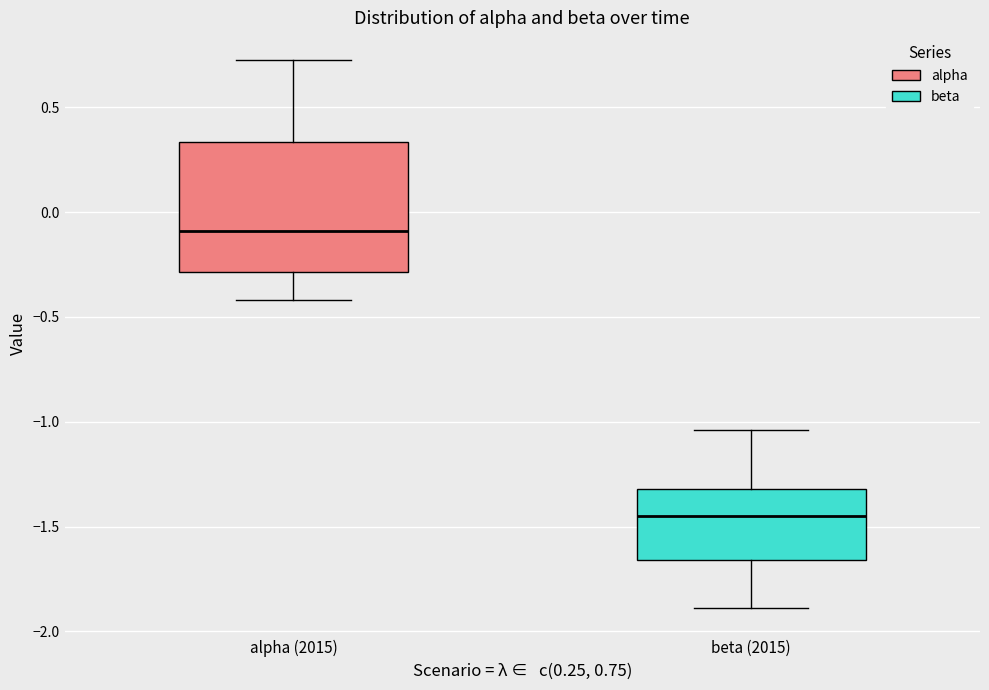

Reading left to right, transcribe this box plot: for each box, give where its median line is, the range the box spans, and where its two whiskers end, as read against the y-axis. The values are not printed on the chart, so give them approximately, as read against the axis.

alpha (2015): median -0.10, box -0.30 to 0.35, whiskers -0.40 to 0.75
beta (2015): median -1.45, box -1.65 to -1.30, whiskers -1.90 to -1.05